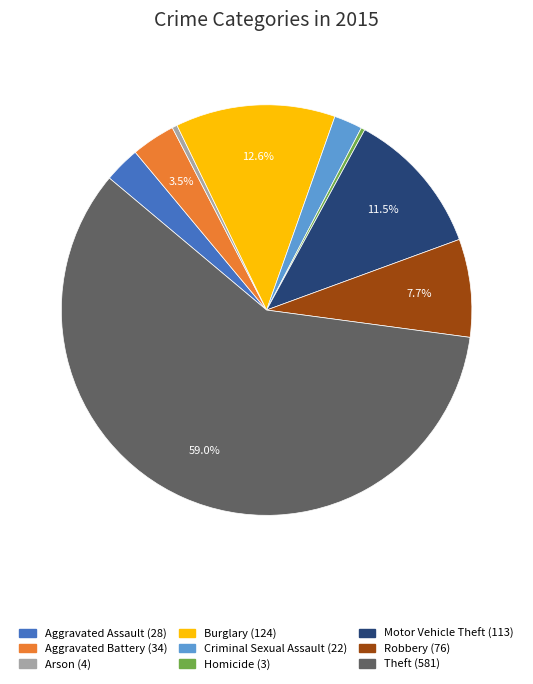

What is the majority slice?

Theft